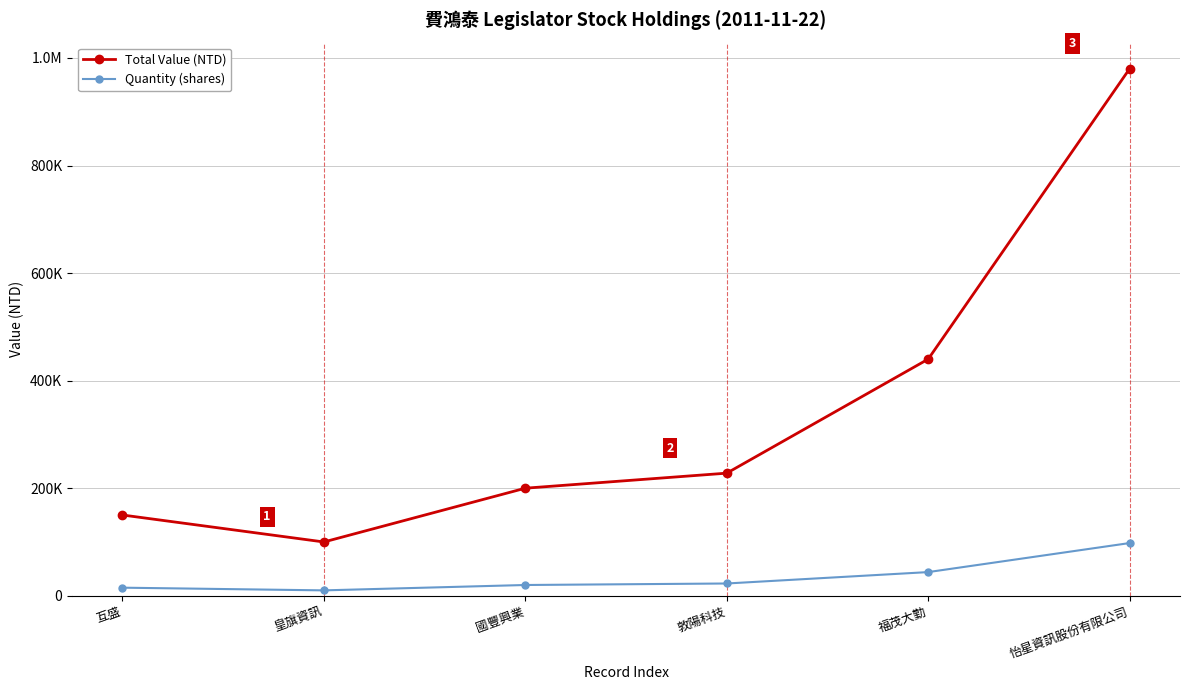

Does the chart have visible grid lines?

Yes